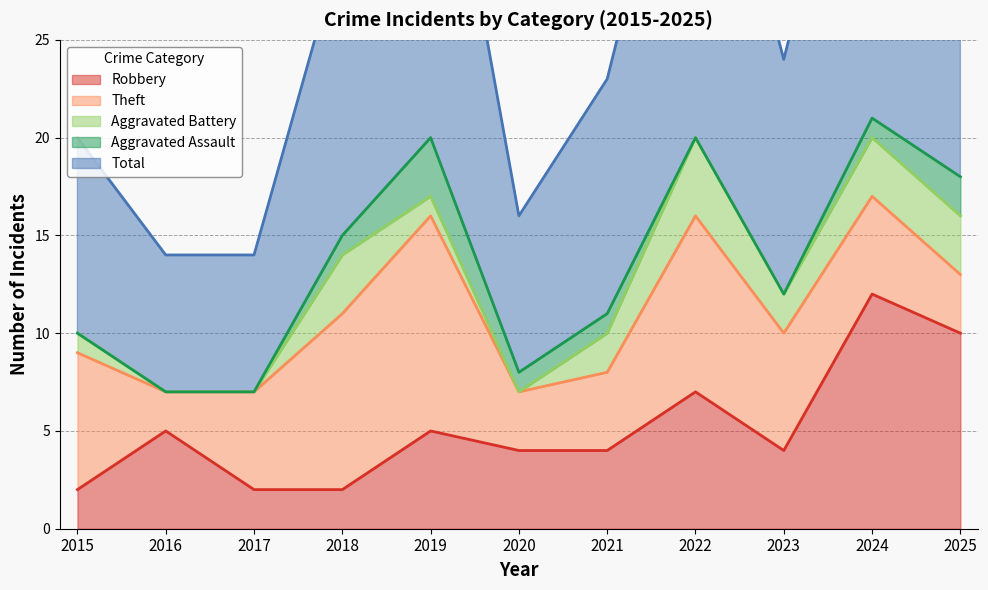

True or false: Aggravated Assault and Total cross at least once.

False